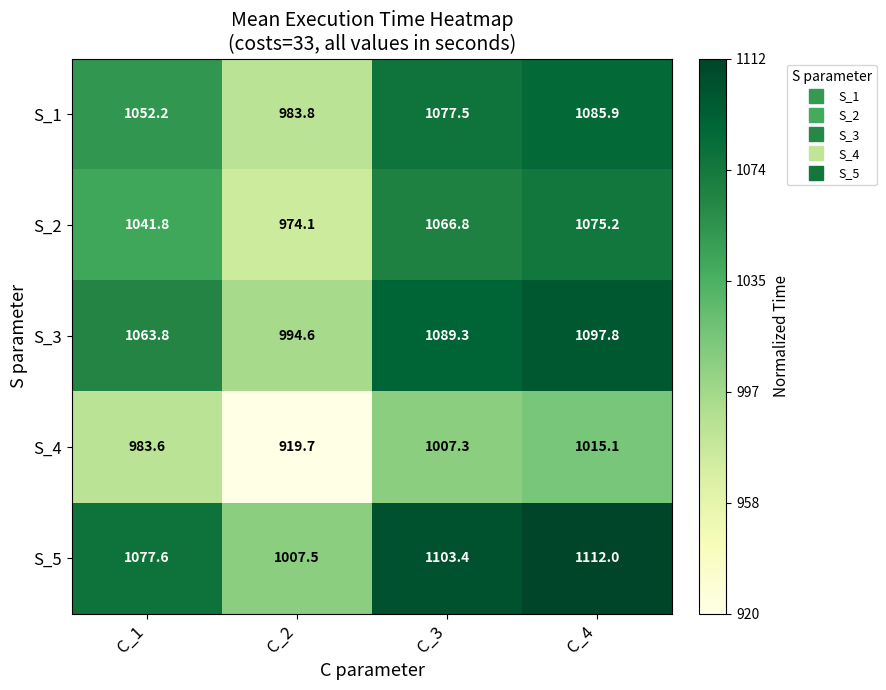

Reading left to right, what are all the values shown in this chart?

S_1: 1052.2	983.8	1077.5	1085.9
S_2: 1041.8	974.1	1066.8	1075.2
S_3: 1063.8	994.6	1089.3	1097.8
S_4: 983.6	919.7	1007.3	1015.1
S_5: 1077.6	1007.5	1103.4	1112.0